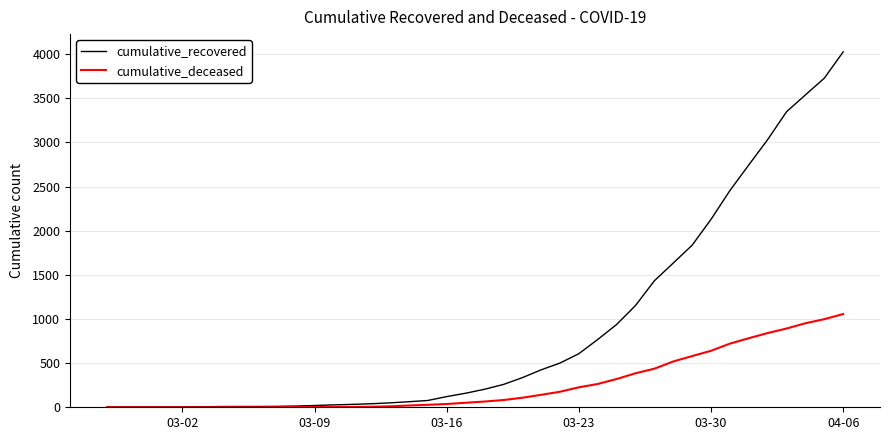

Which series has the largest total across all categories?

cumulative_recovered